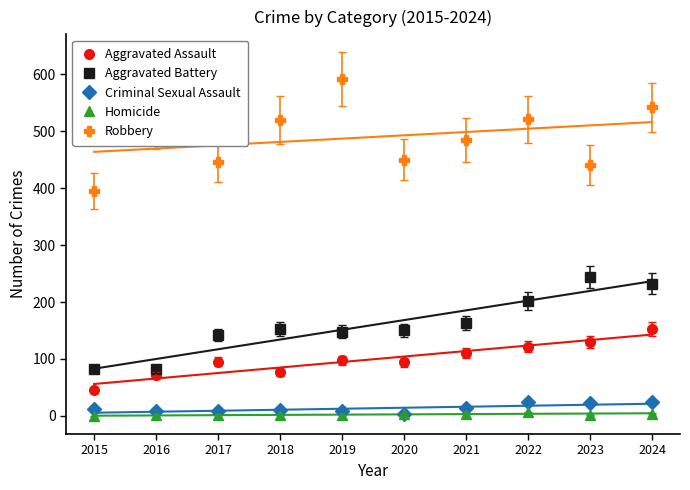

What is the total value across all series at 2015?

535